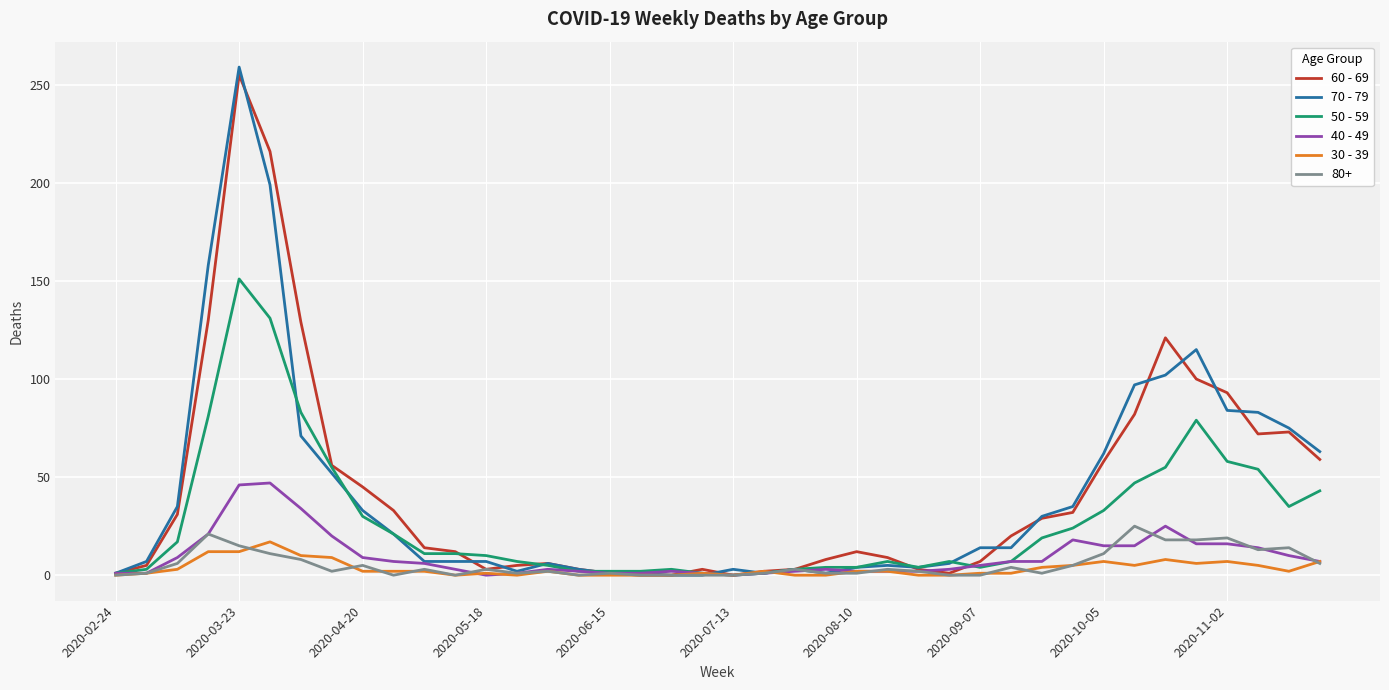

What is the maximum value shown in the chart?

259